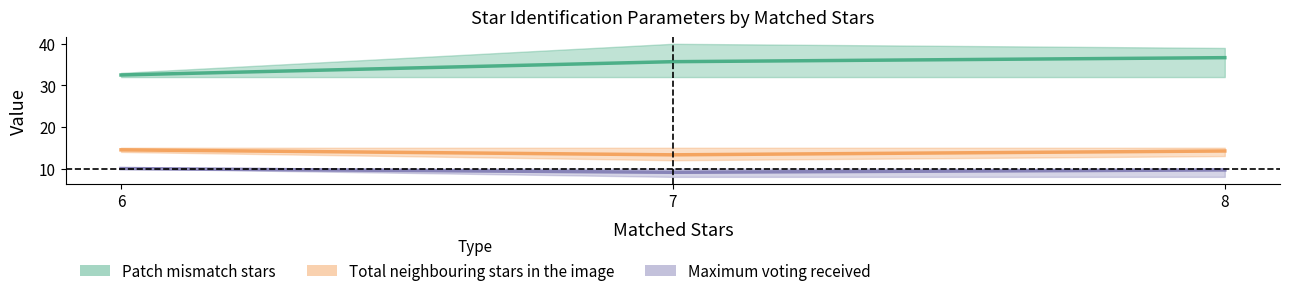

Does the chart display data point markers on the line(s)?

No